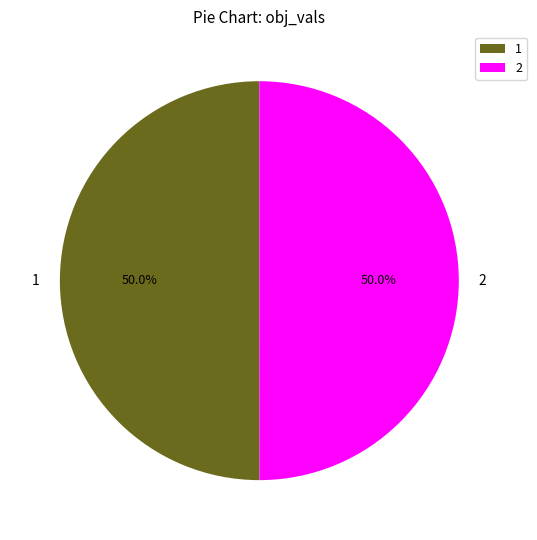

Is the sum of 2 and 1 greater than half?

Yes